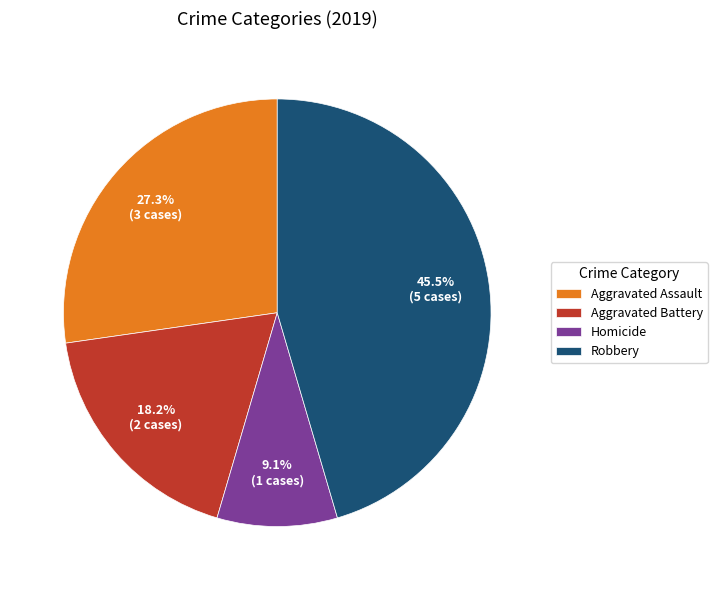

Does any single category account for the majority?

No